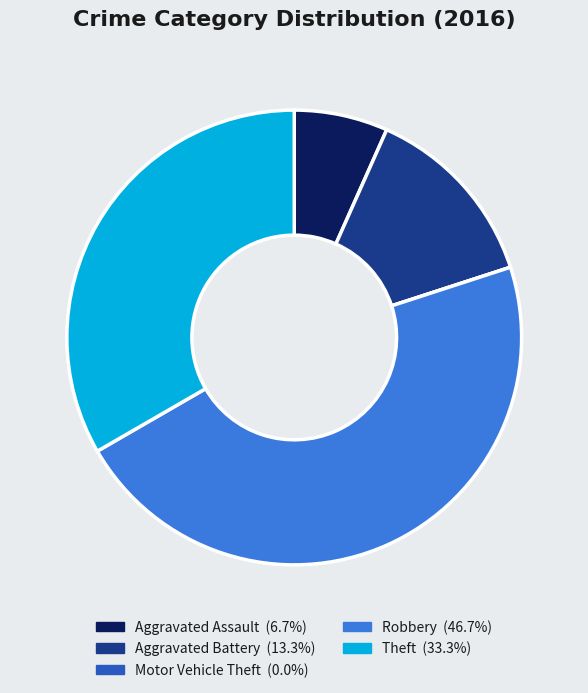

Is there any slice that represents more than half of the pie?

No